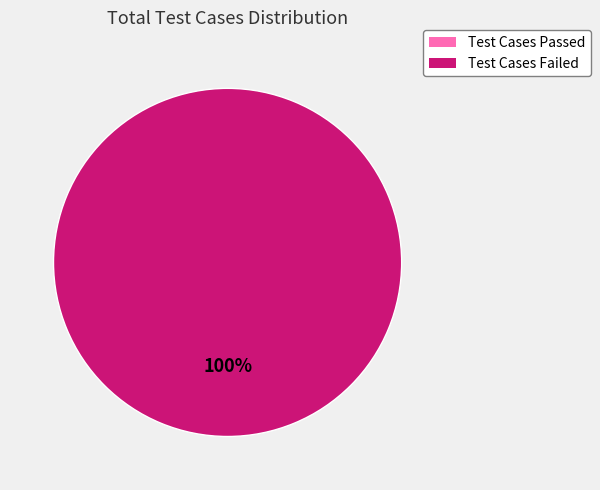

How many slices are in this pie chart?

1